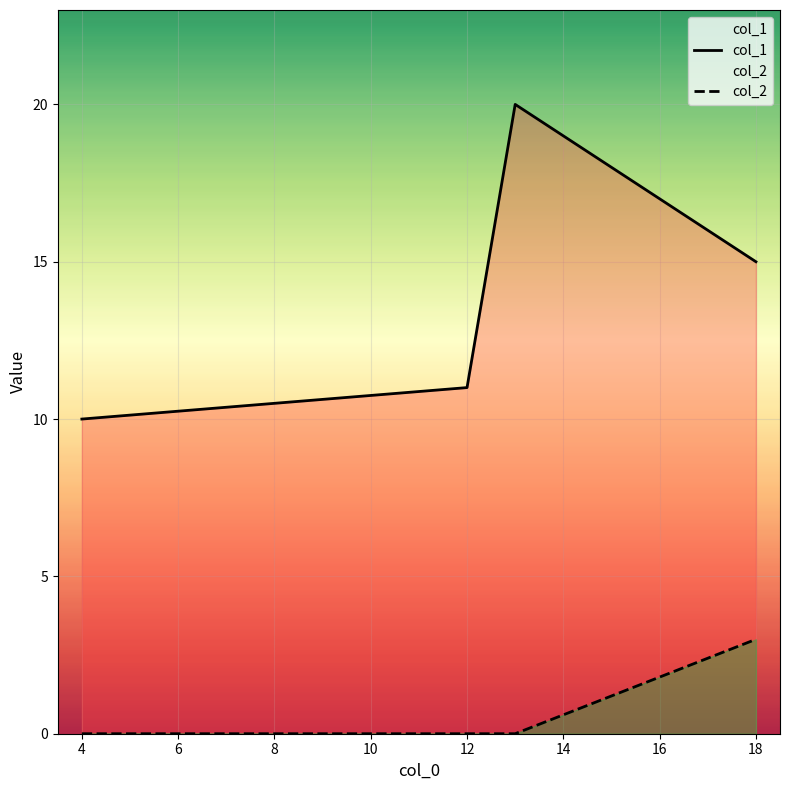

At which label does col_2 reach its peak?

18